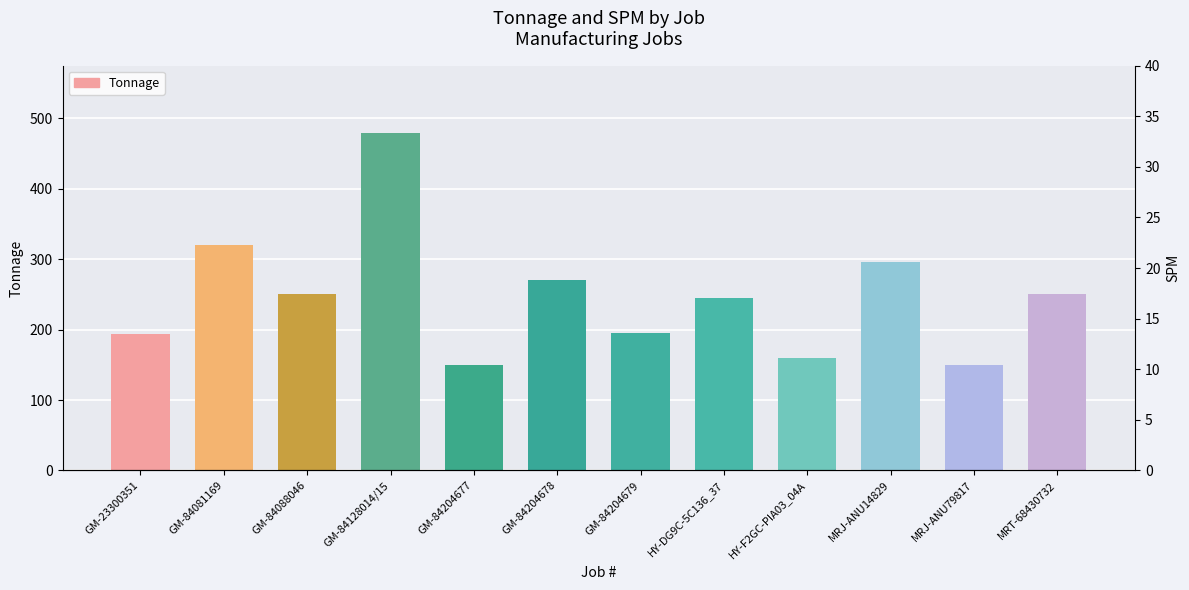

What is the maximum value for Tonnage?

479